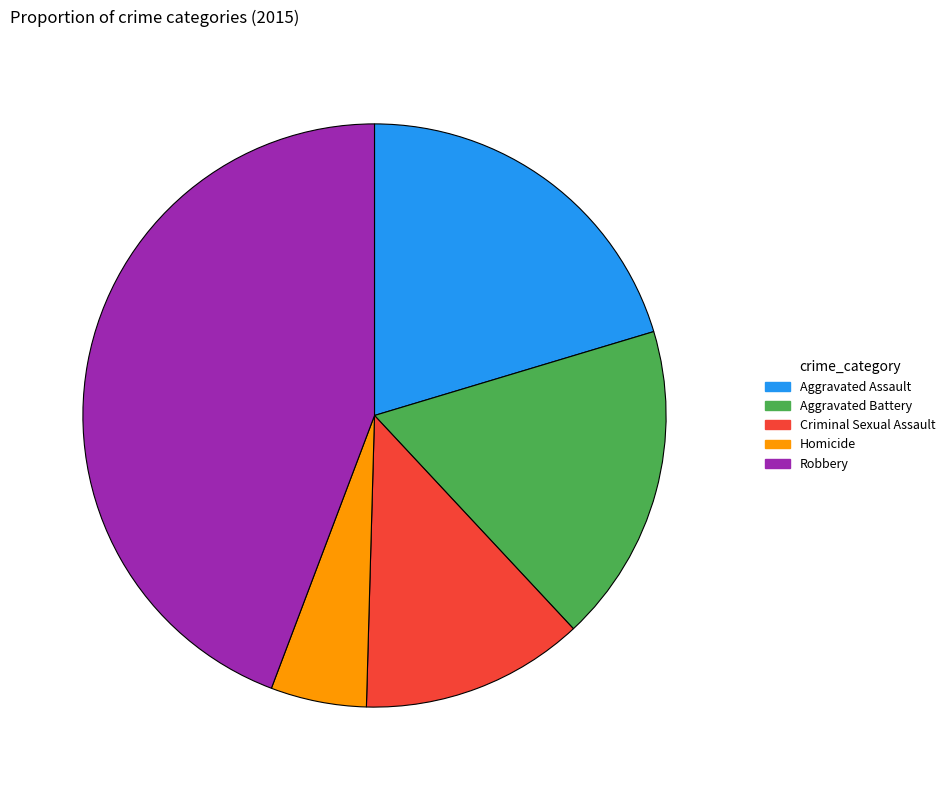

Combined, do Aggravated Battery and Robbery account for over 50%?

Yes